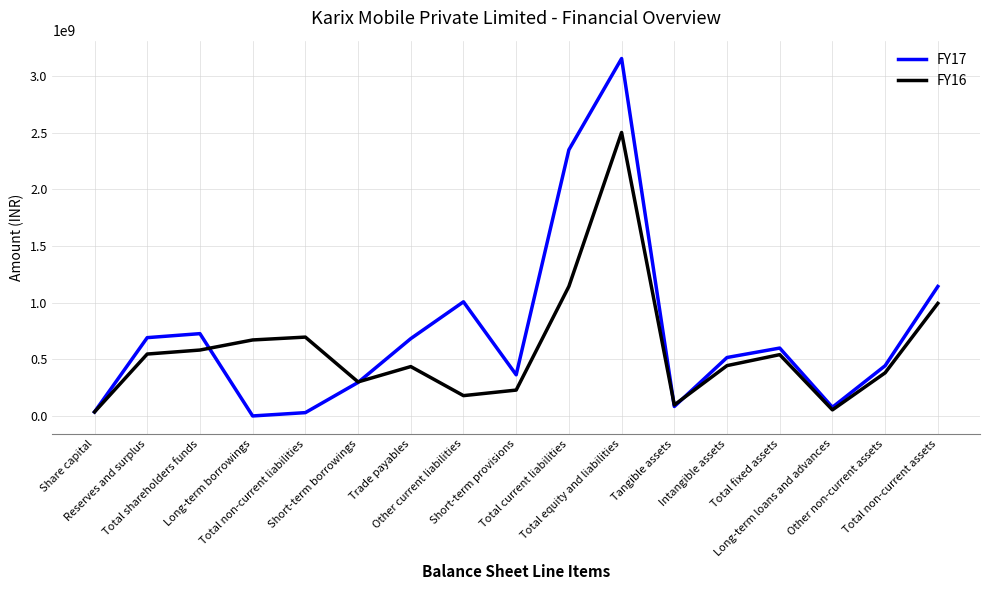

The FY17 series shows 1129457794 at Reserves and surplus. True or false?

False